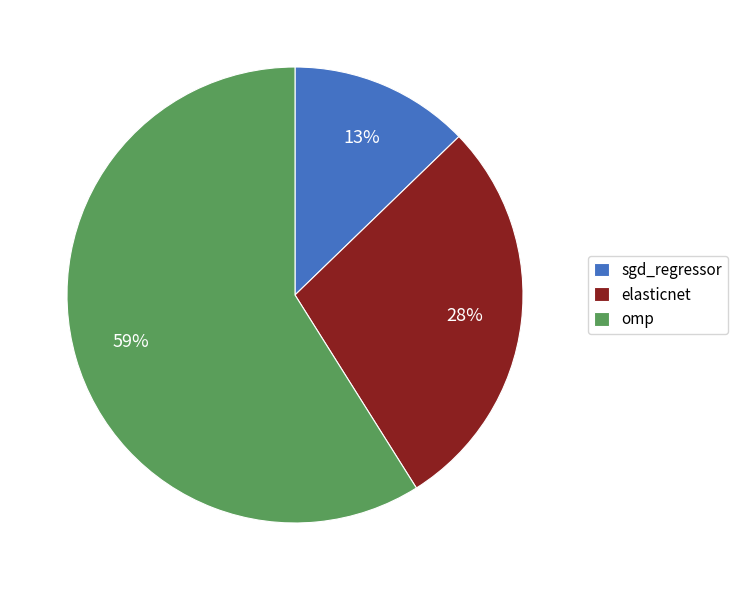

What is the smallest slice in the pie chart?

sgd_regressor